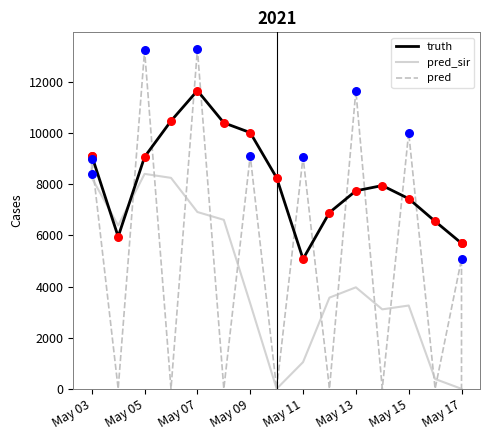

Which series reaches the minimum Y coordinate?

pred_sir